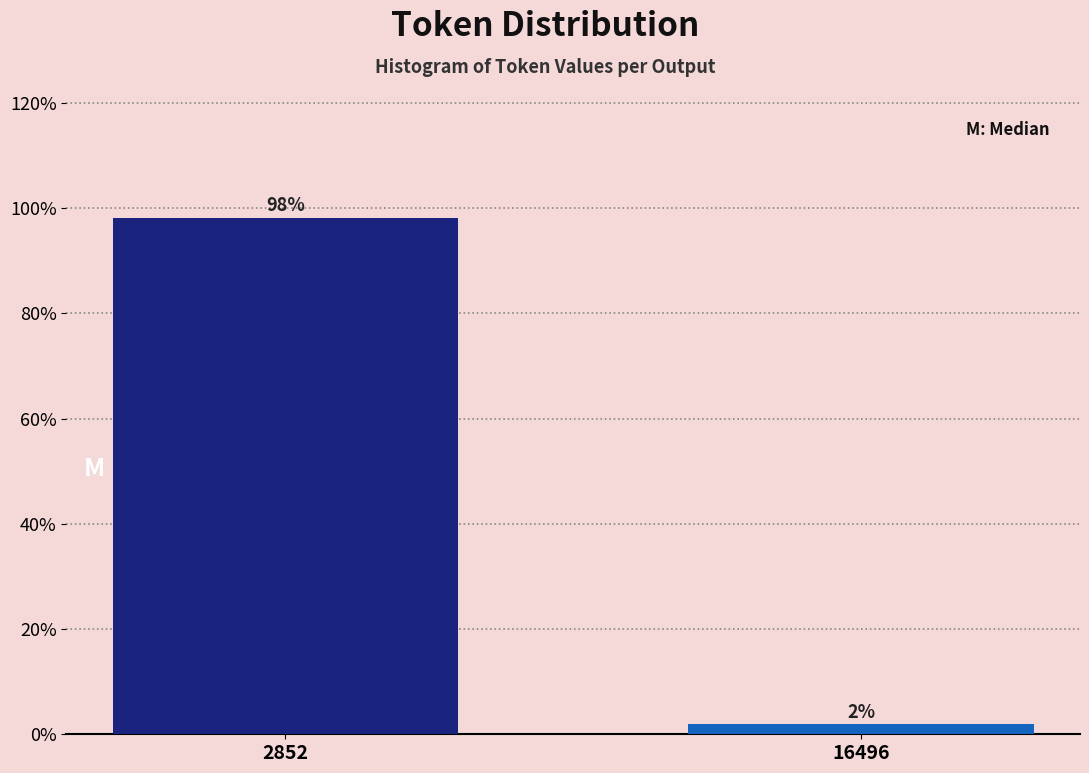

Is it true that the value at 2852 is 98.1?

True